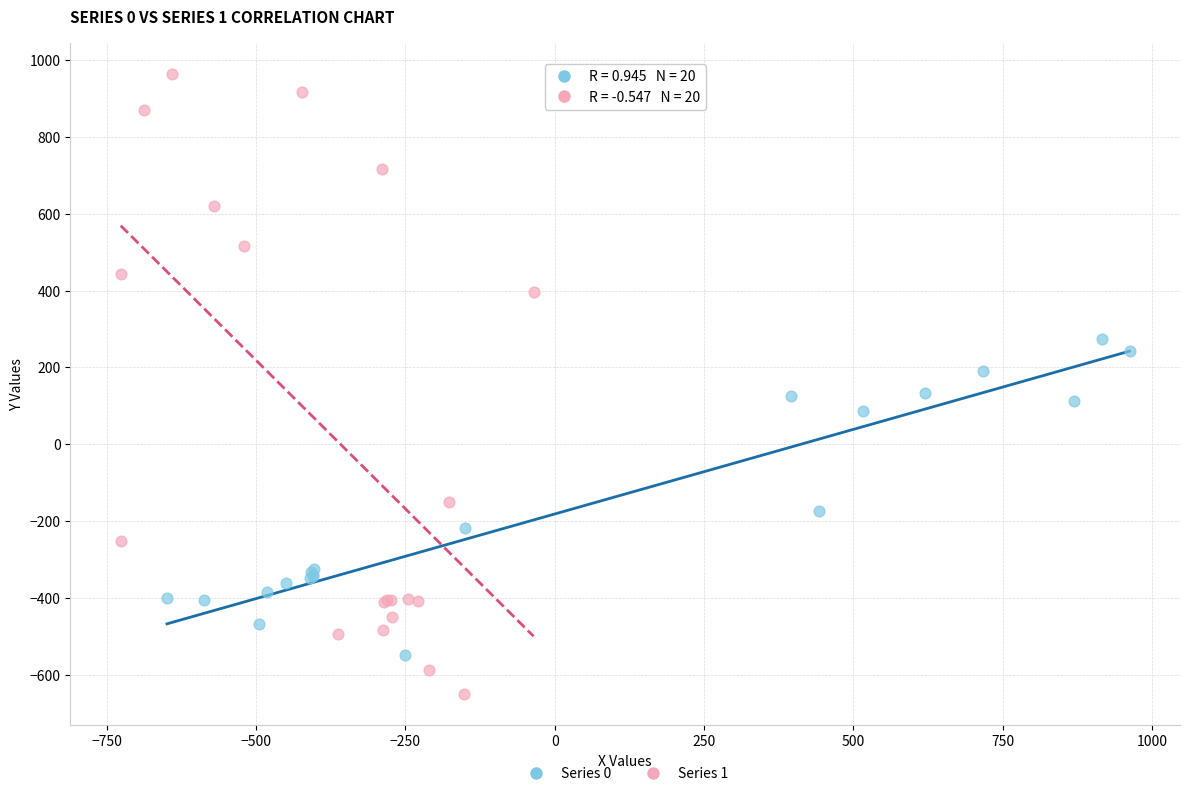

Which series reaches the maximum Y coordinate?

Series 1